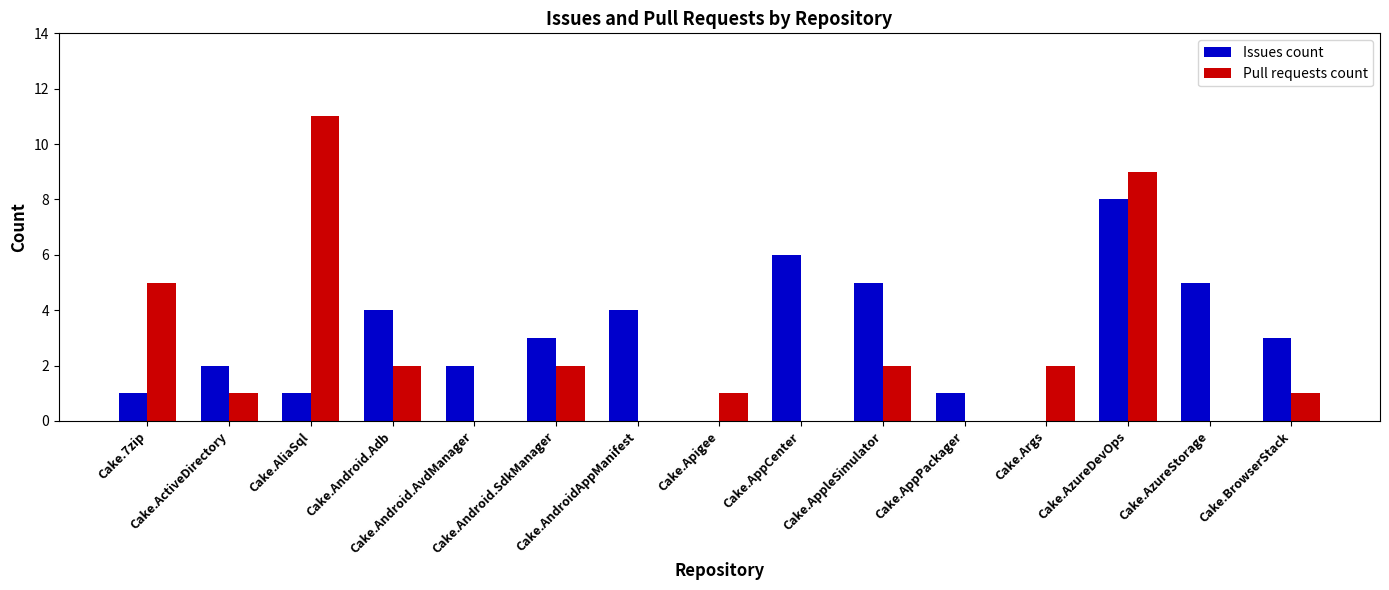

At which label does Issues count first exceed 3?

Cake.Android.Adb